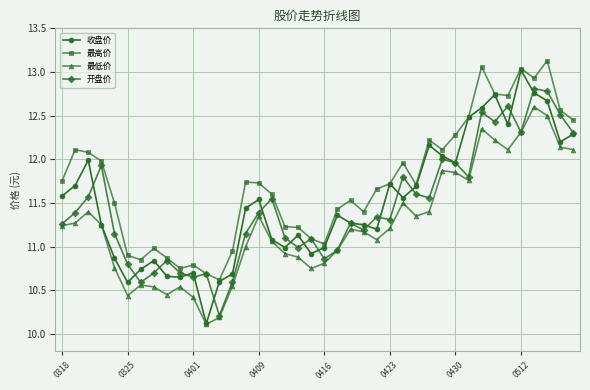

What is the lowest value of the 收盘价 series?

10.1